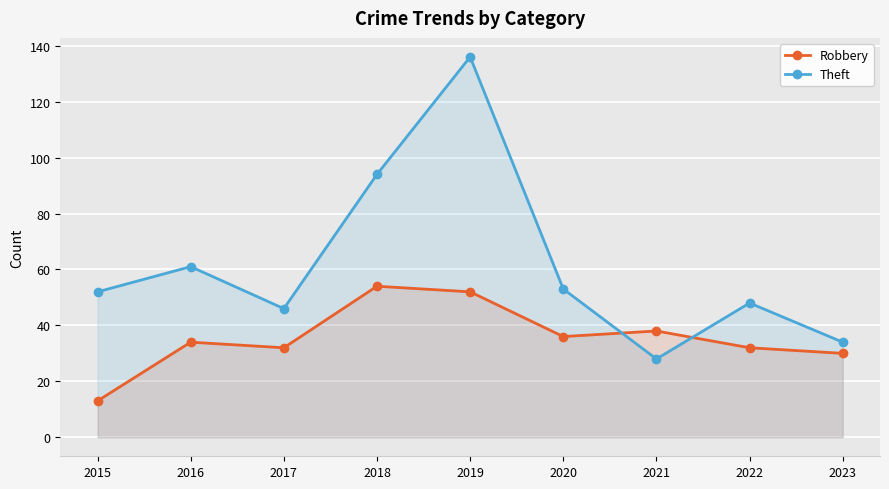

True or false: Theft has a value of 136 at 2019.

True